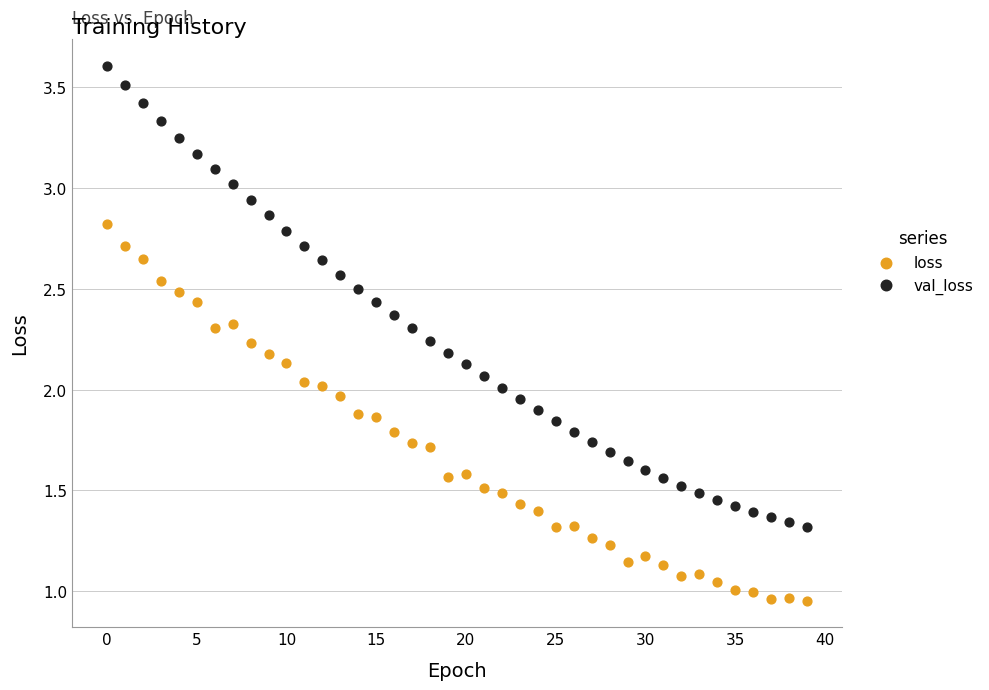

Which series contains the lowest Y value?

loss